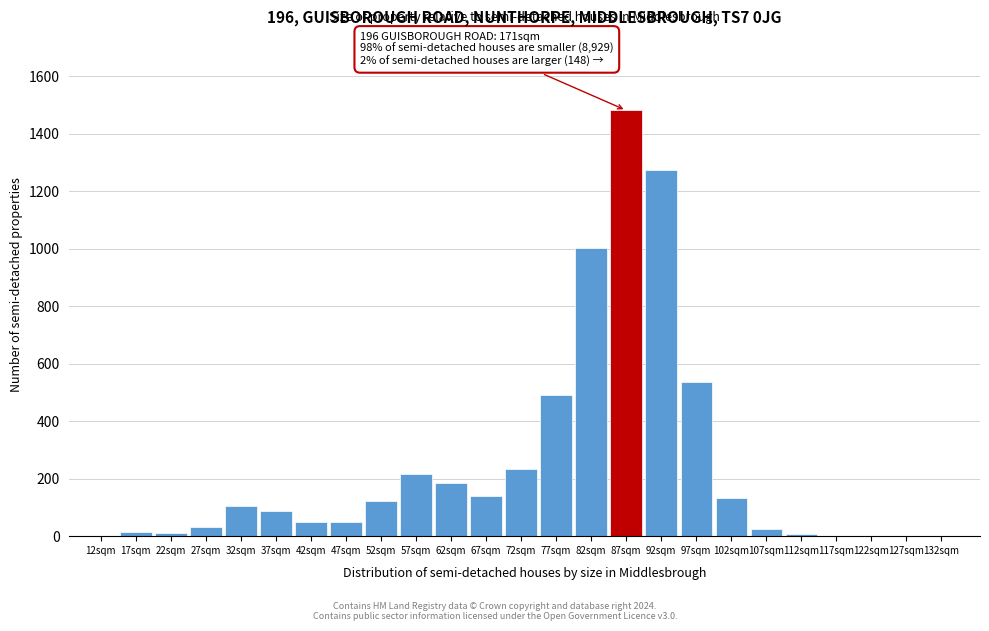

What is the sum of all values?

6189